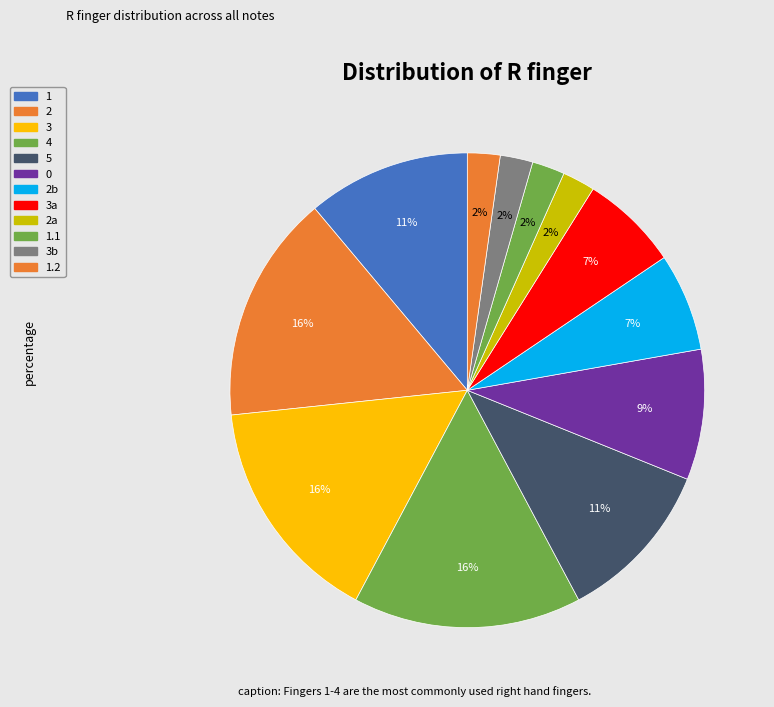

Count the number of slices in the pie.

12